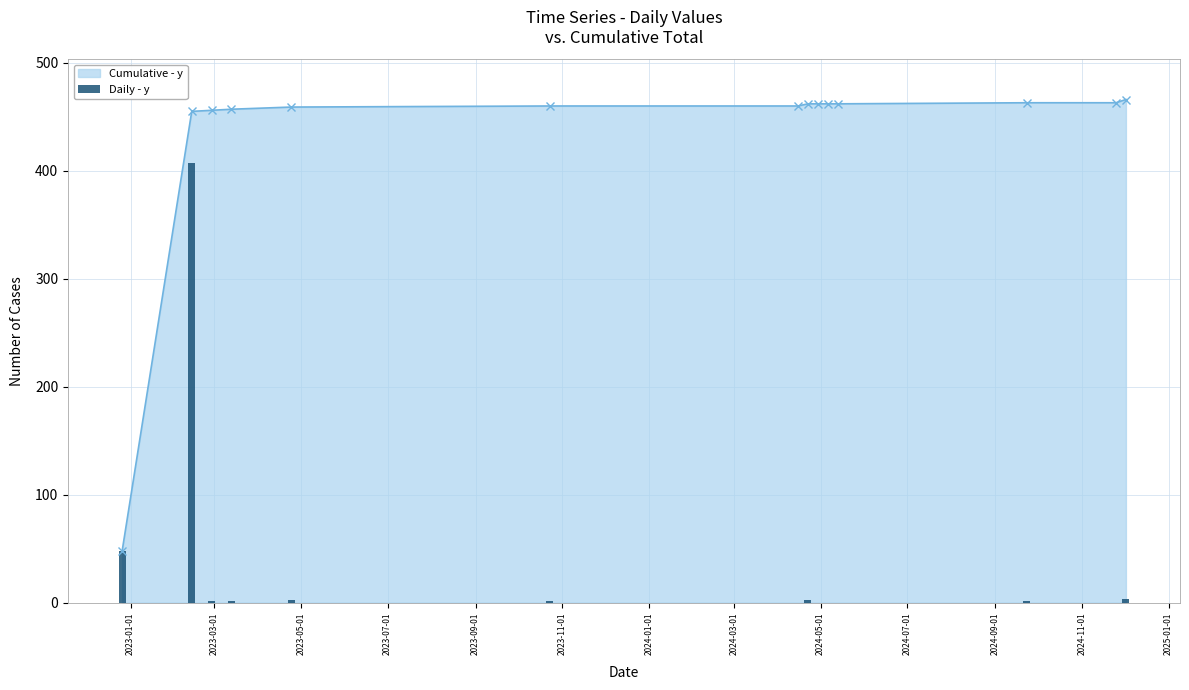

Does the chart contain any negative values?

No